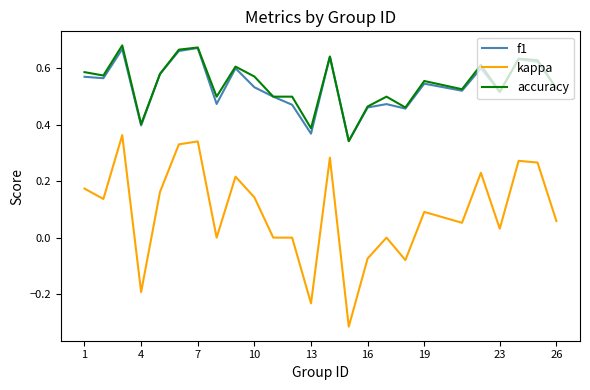

What are all the series names shown in the legend?

f1, kappa, accuracy